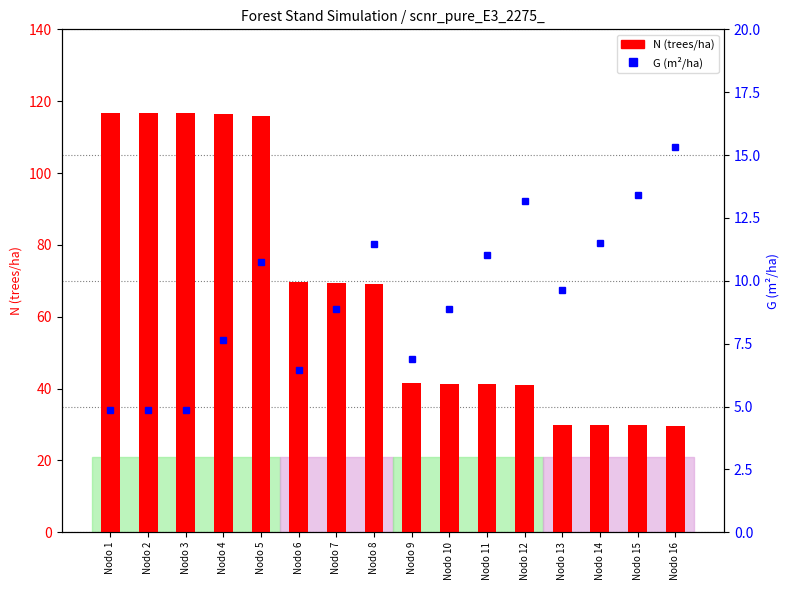

How many values in the G (m²/ha) series are below 9?

8